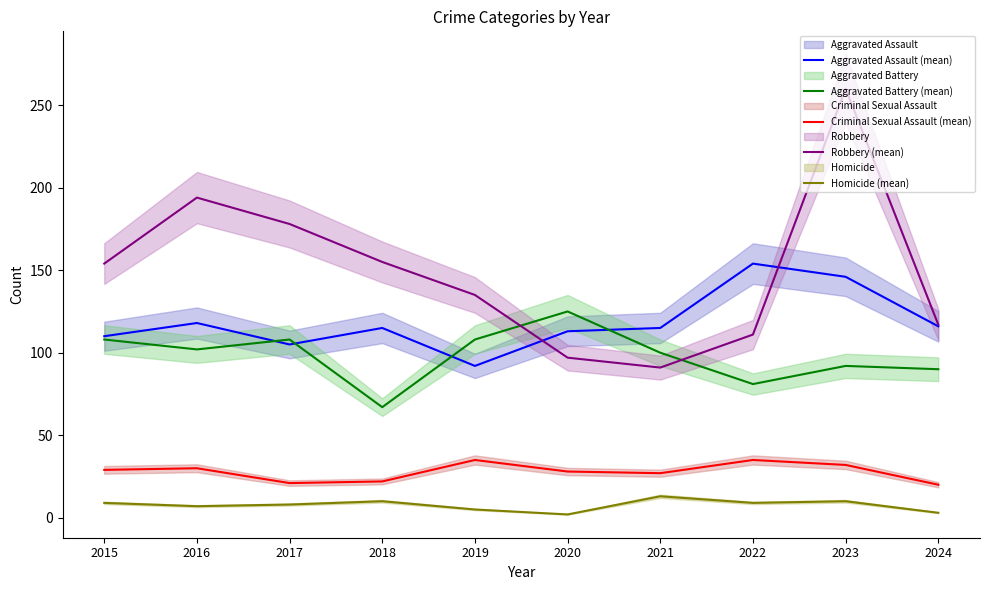

What is the value of the Aggravated Battery (mean) point at the 1st from the left?

108